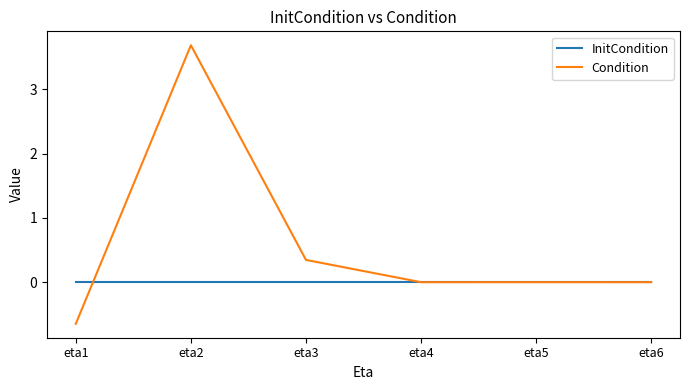

Rank the series by their average value, from highest to lowest.

Condition, InitCondition